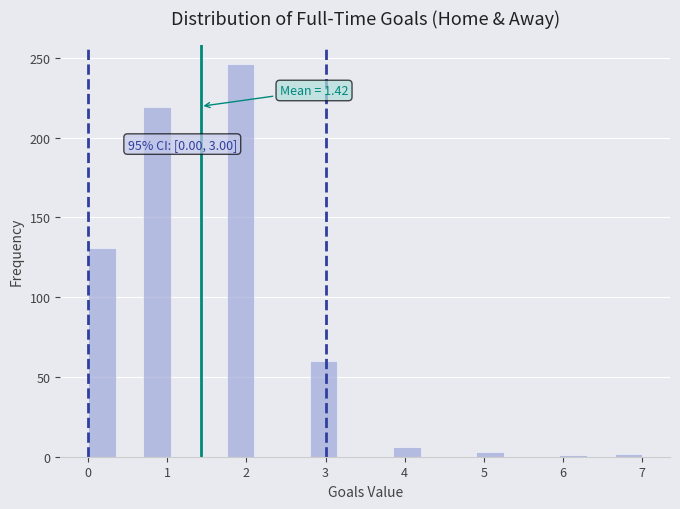

Around what value on the x-axis is the tallest bar? Give the approximate position of its centre, as read against the axis.

1.9